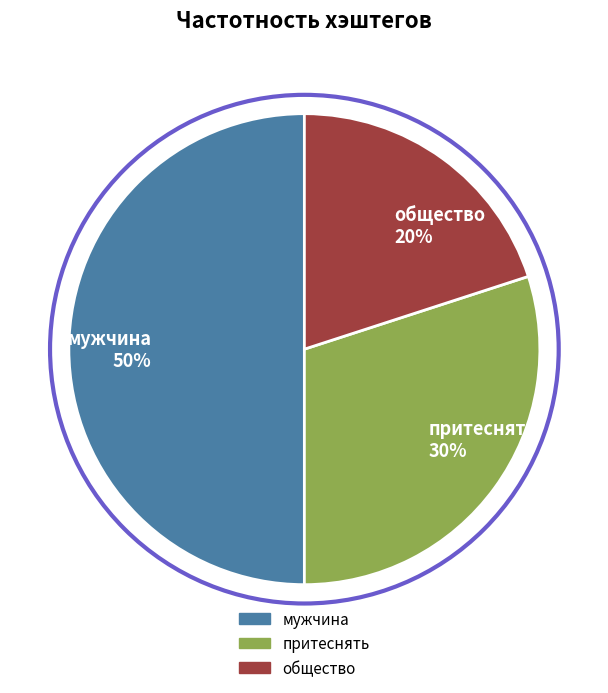

Is притеснять 30% the majority of the pie?

No